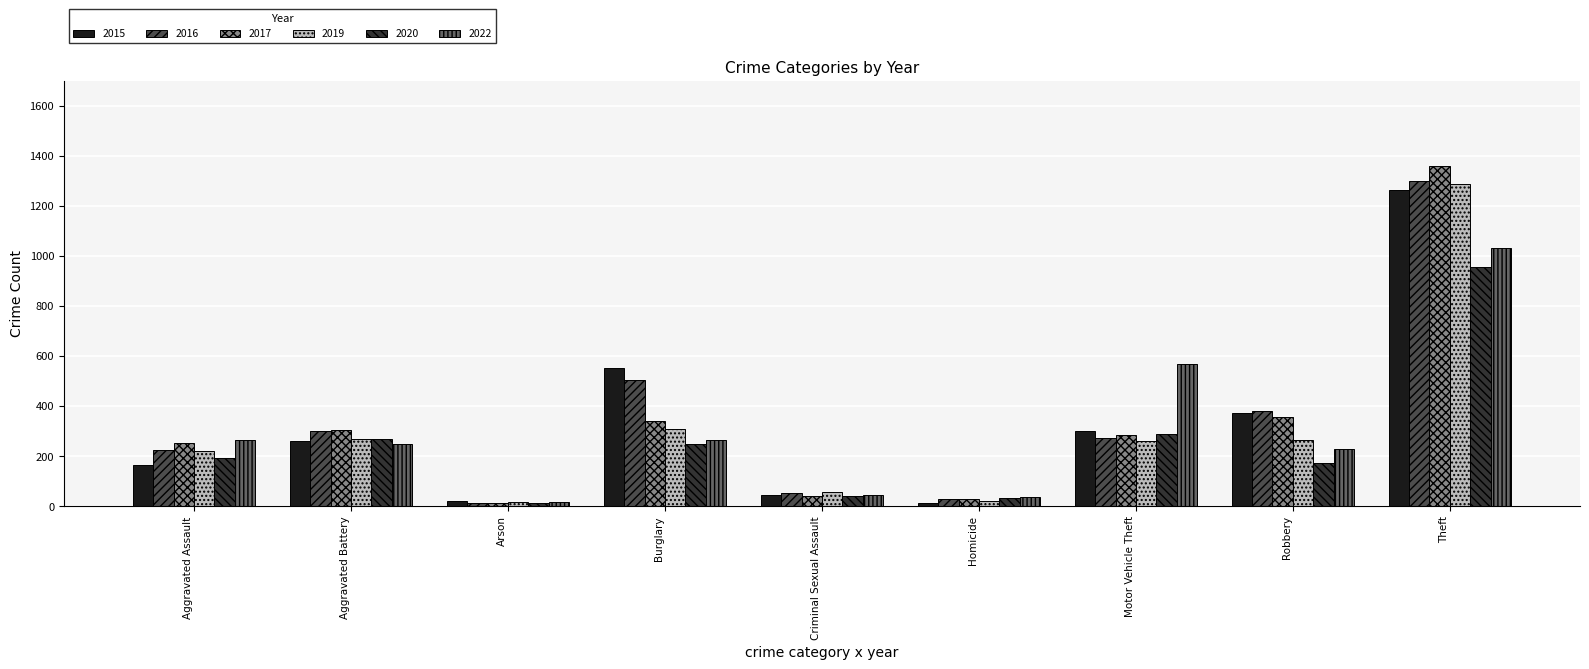

Which series has the largest range (max minus min)?

2017